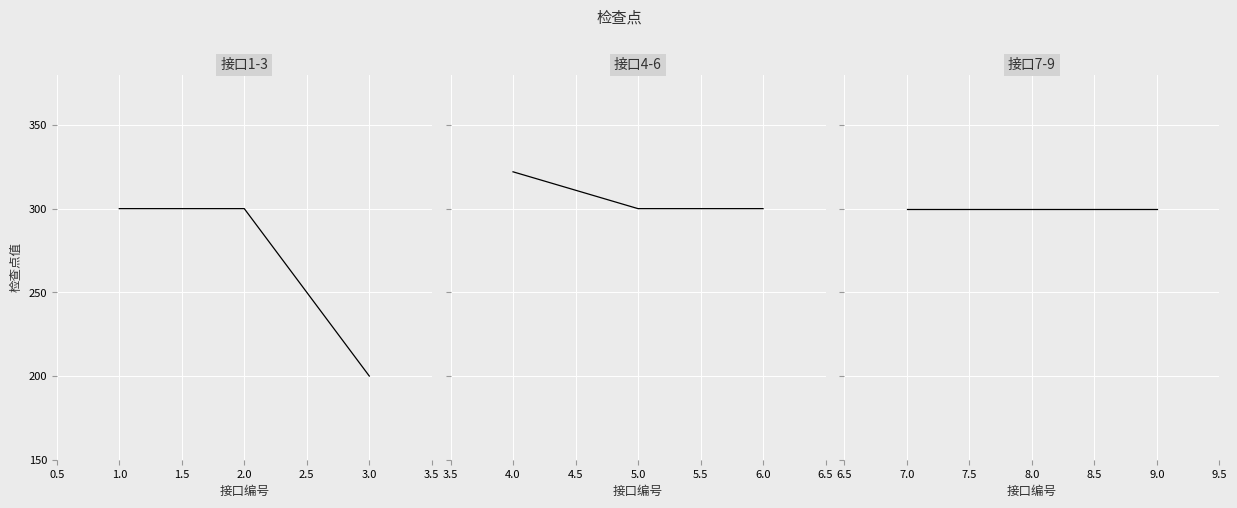

How many categories are shown in the chart?

9